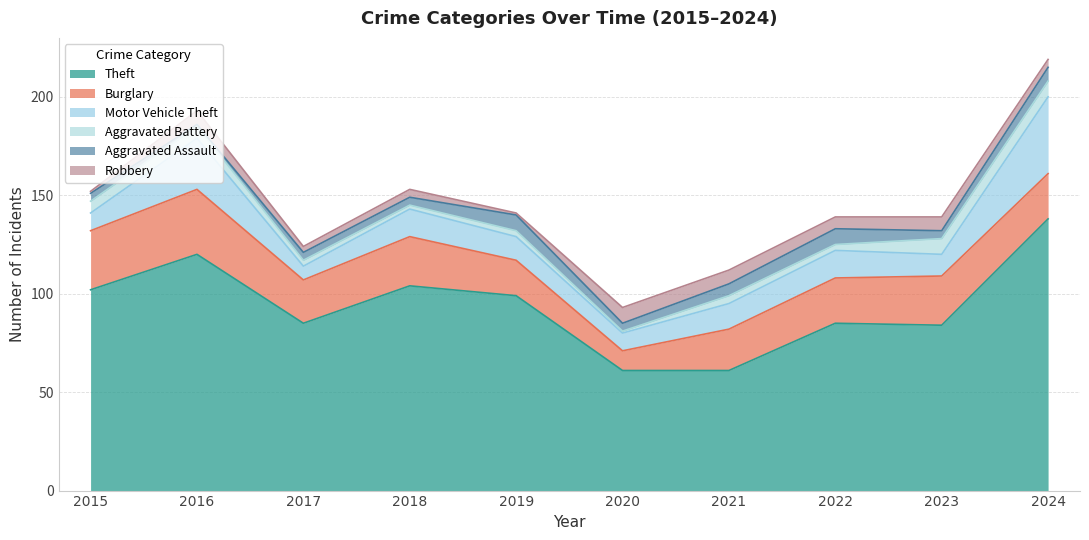

List the series in order of their peak value, lowest first.

Aggravated Battery, Aggravated Assault, Robbery, Burglary, Motor Vehicle Theft, Theft